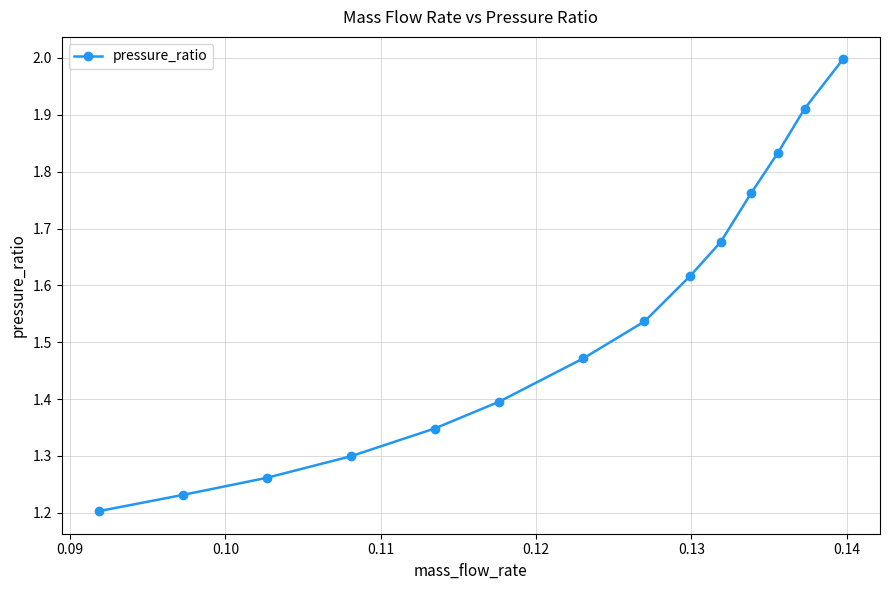

What is the difference between the maximum and second lowest values?

0.8